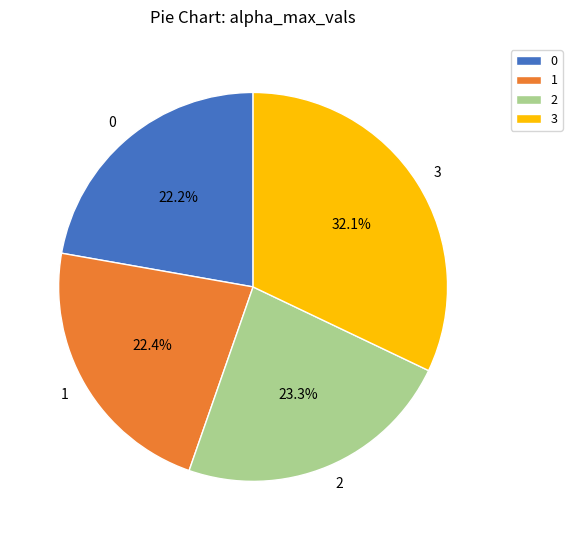

Which slice is the largest?

3